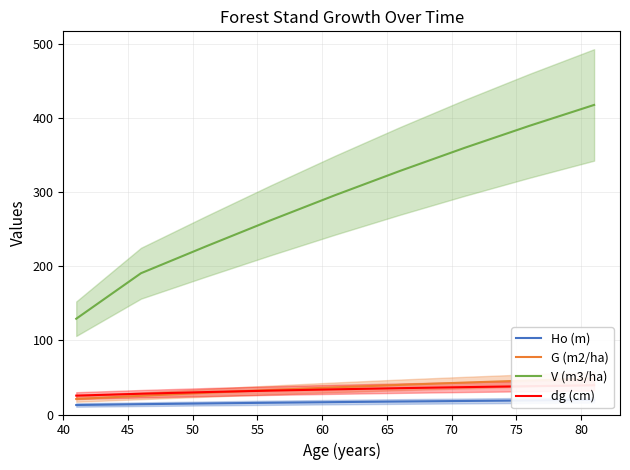

Does the chart display data point markers on the line(s)?

No